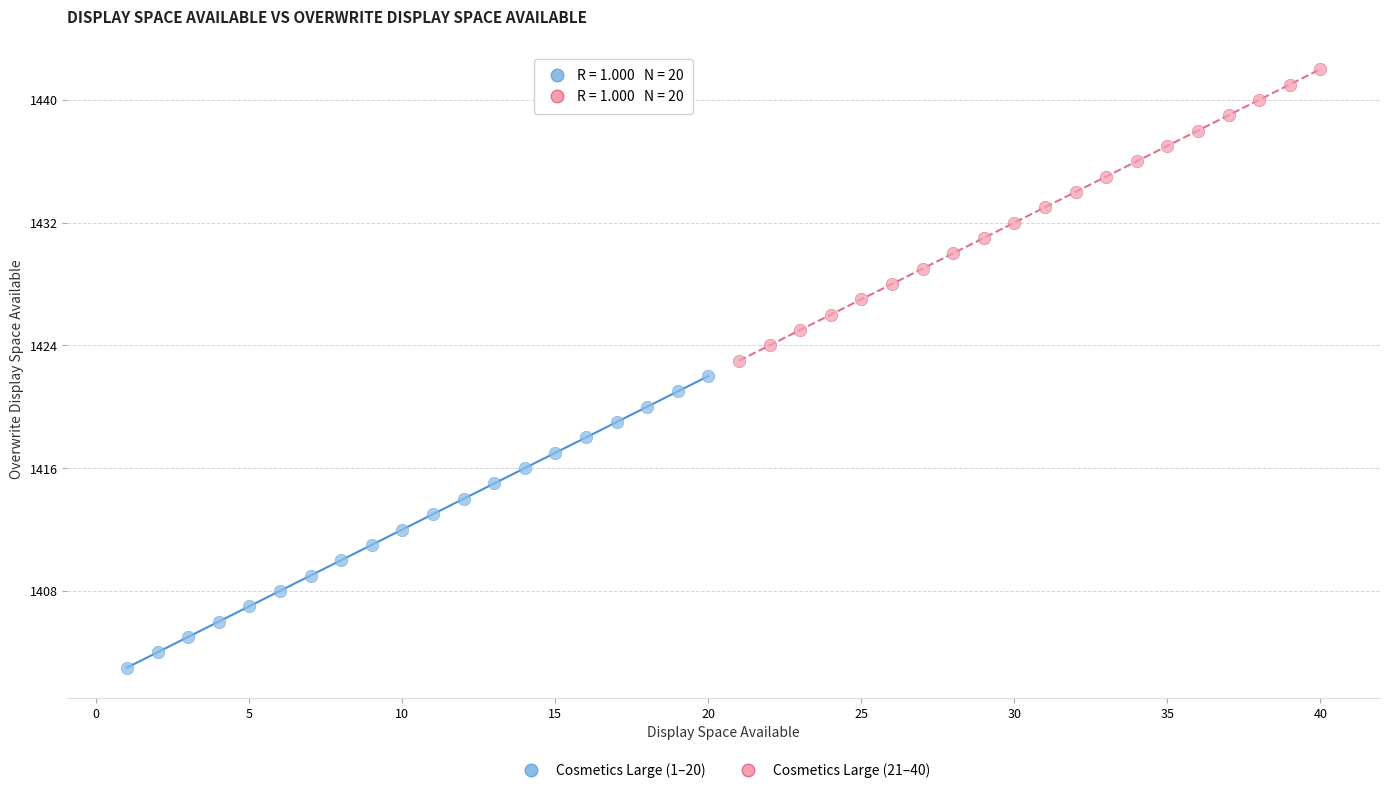

Which series contains the lowest Y value?

Cosmetics Large (1–20)